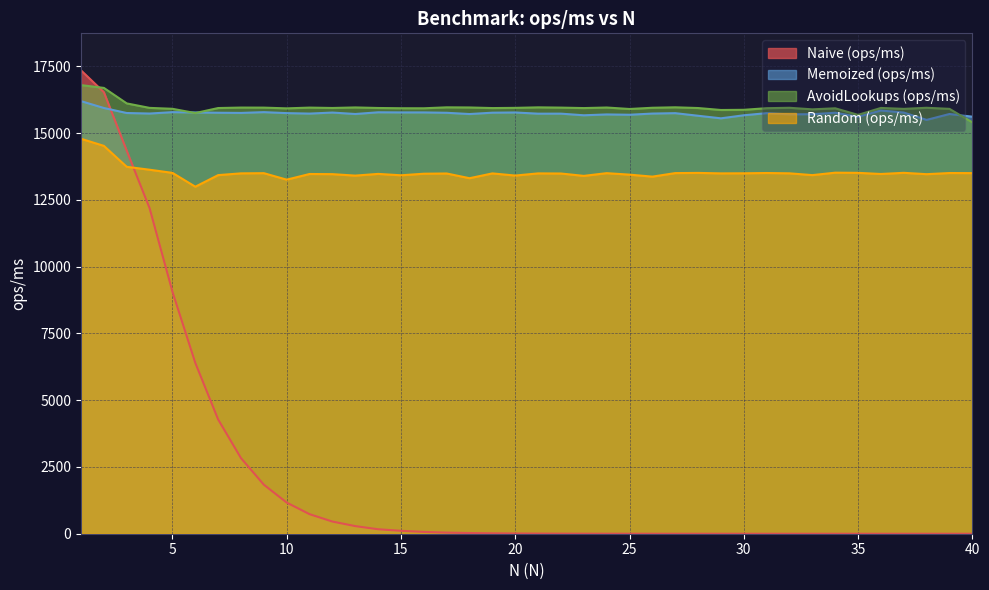

The value of AvoidLookups (ops/ms) at 30 is 15869.3. True or false?

True